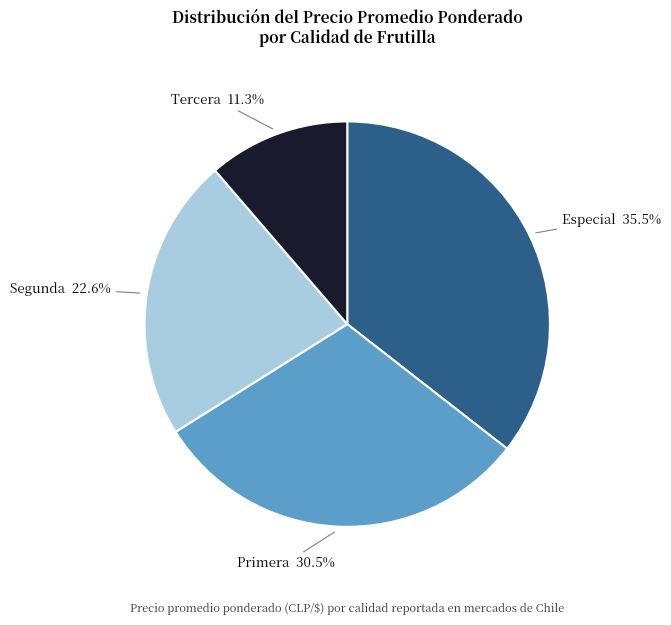

To the nearest percent, what is the difference between the Primera and Segunda slice percentages?

8%